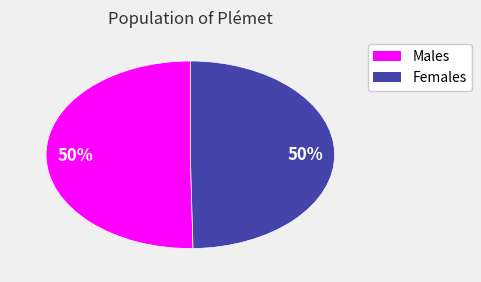

To the nearest percent, what is the average slice percentage?

50%